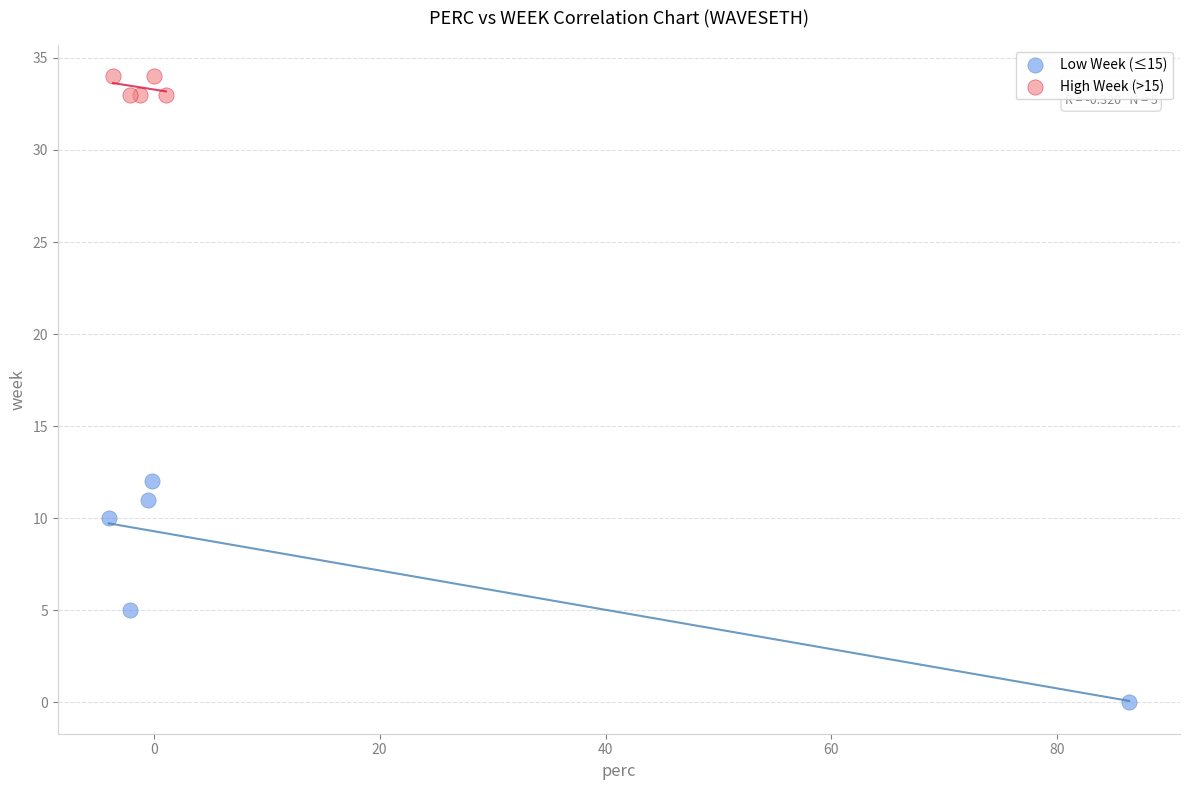

Which series has the largest Y range (max minus min)?

Low Week (≤15)